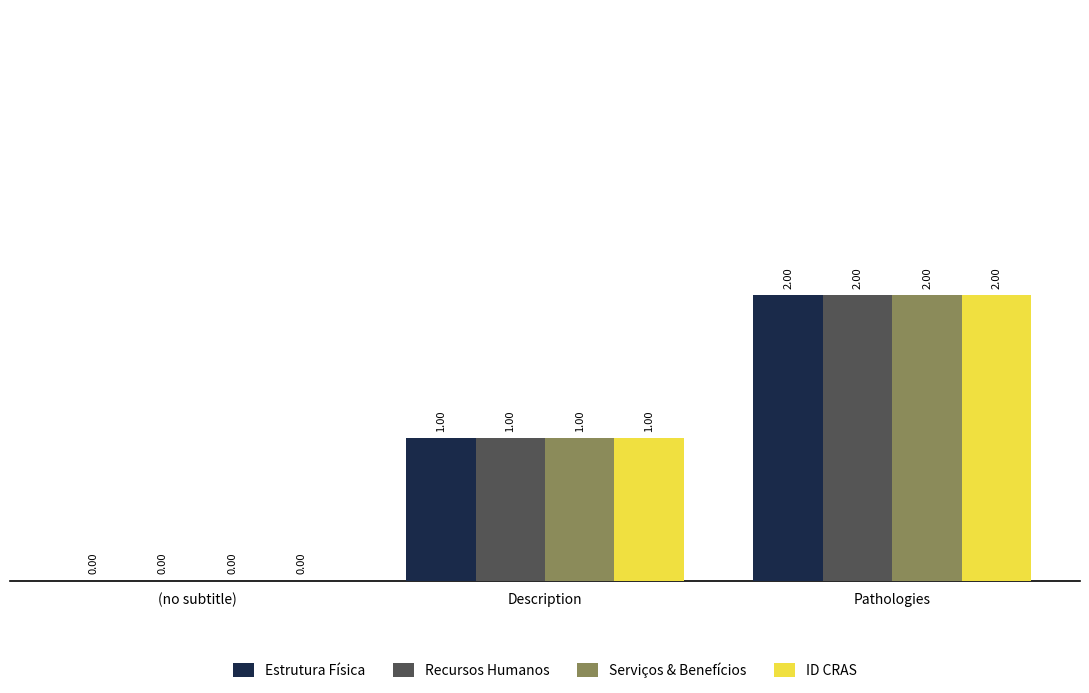

Is it true that ID CRAS equals -1 at (no subtitle)?

False